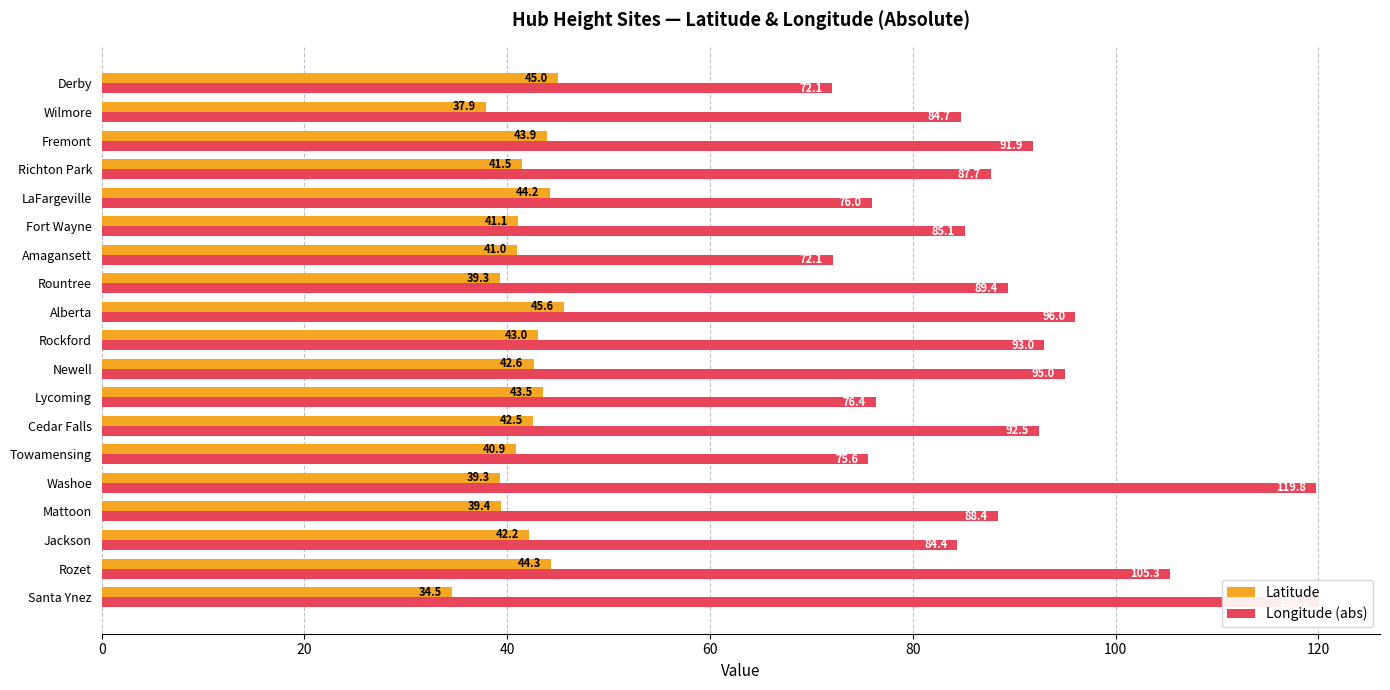

How many groups of bars are there?

19